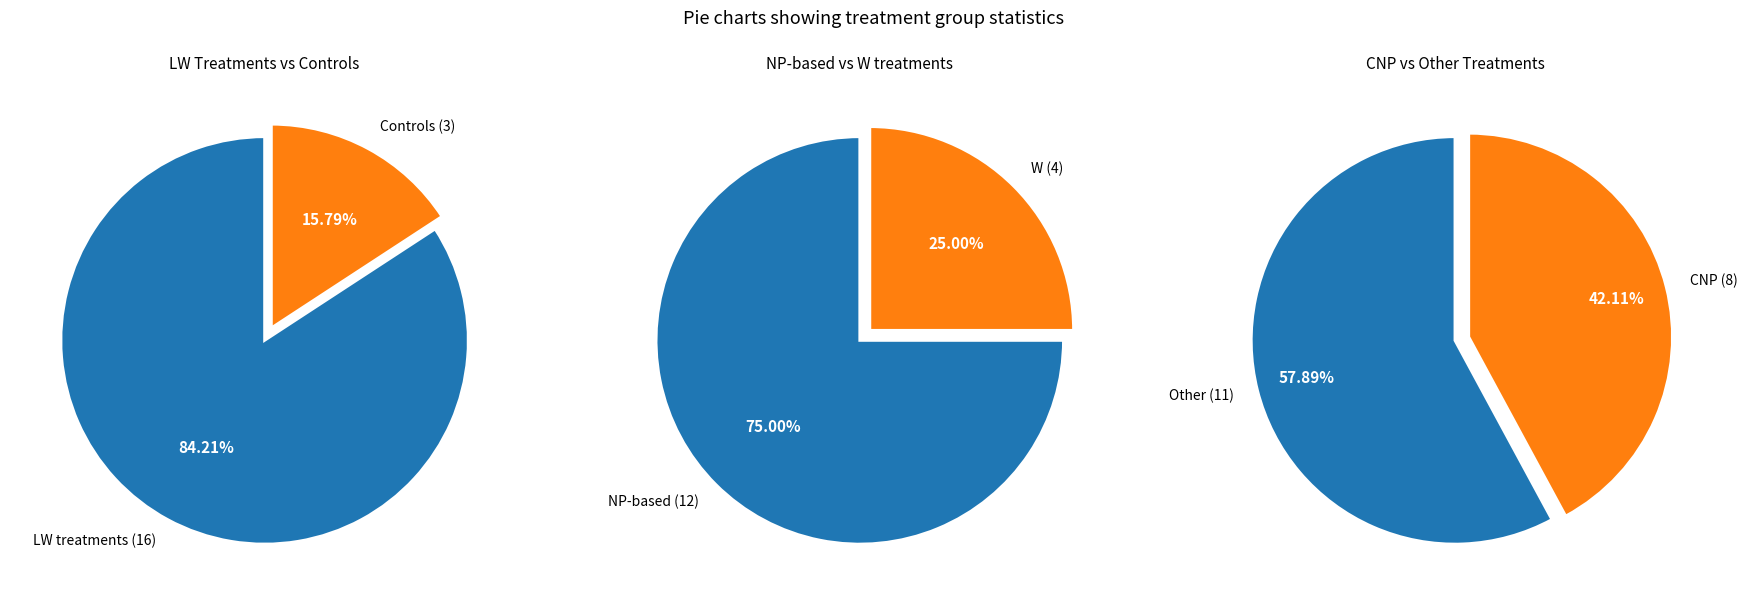

To the nearest percent, what percentage of the pie is CNP?

42%